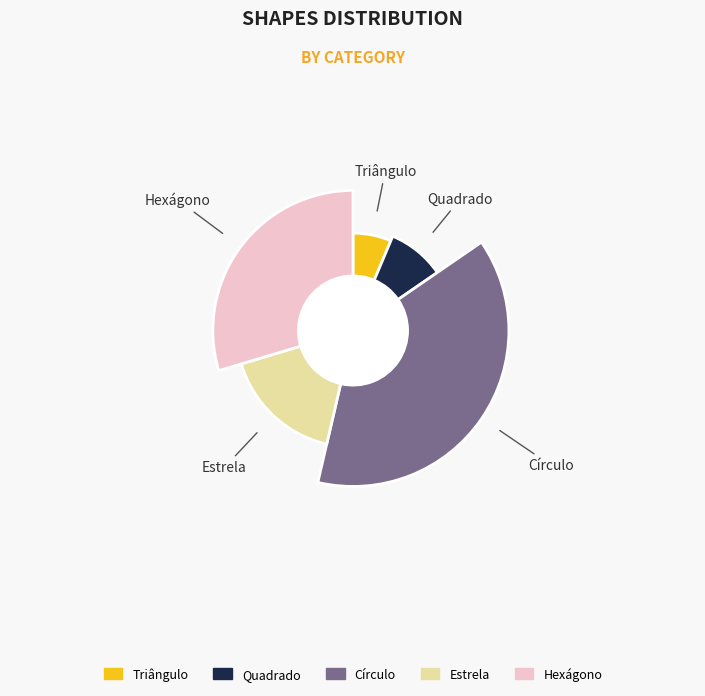

Rank the categories by value from highest to lowest.

Círculo, Hexágono, Estrela, Quadrado, Triângulo